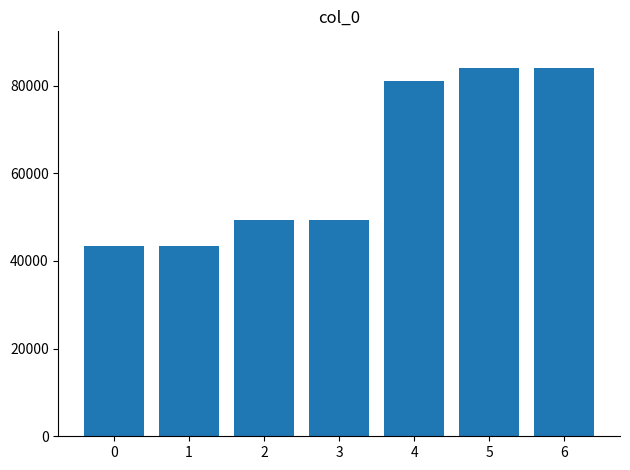

What is the approximate value at 6?

83976